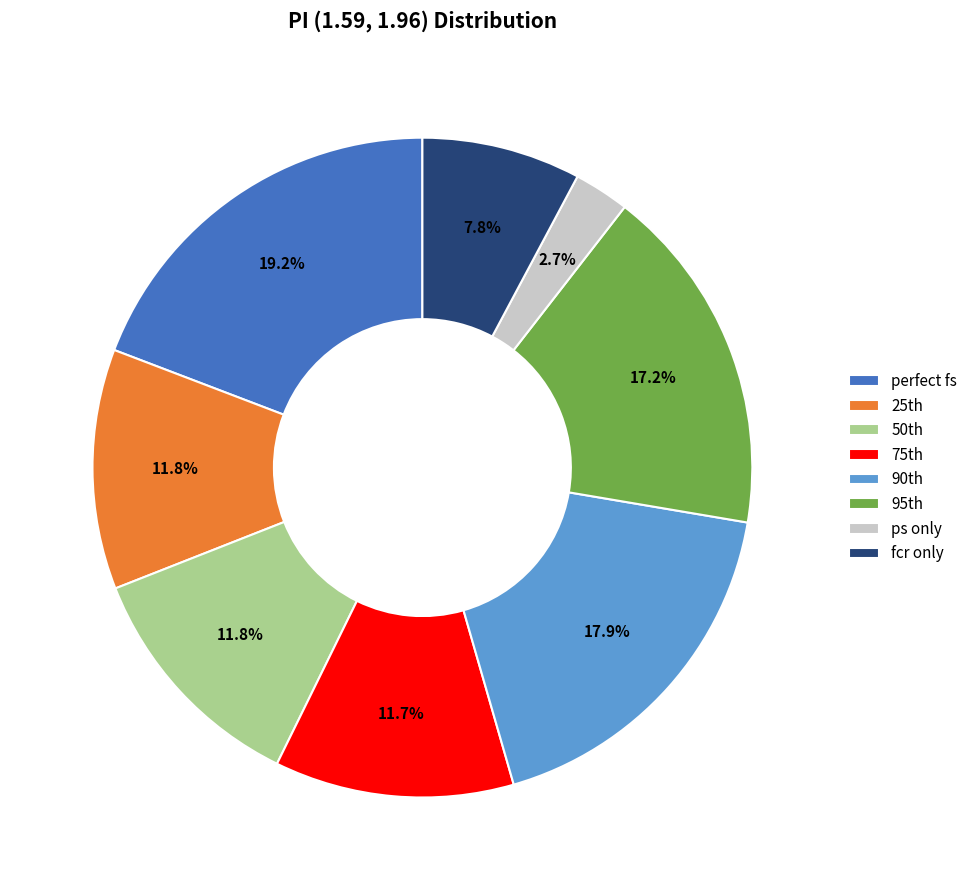

What is the largest slice in the pie chart?

perfect fs